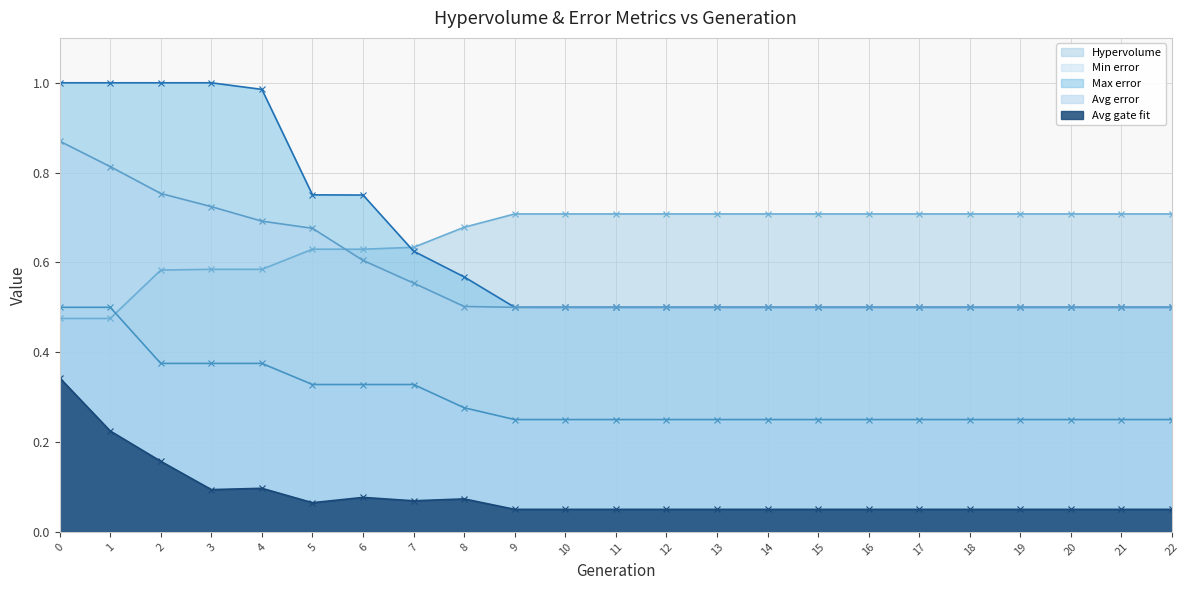

What is the highest value of the Avg error series?

0.9